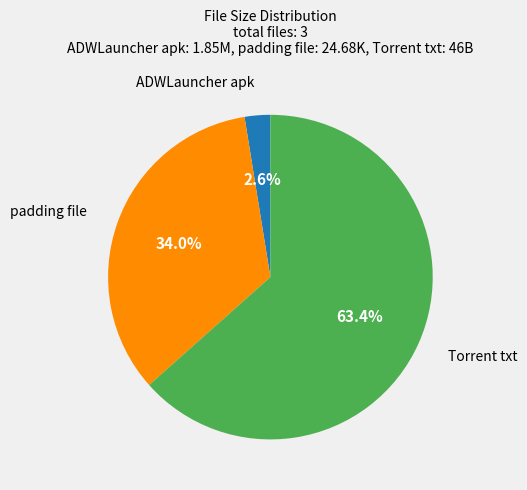

Which has a higher value, ADWLauncher apk or Torrent txt?

Torrent txt